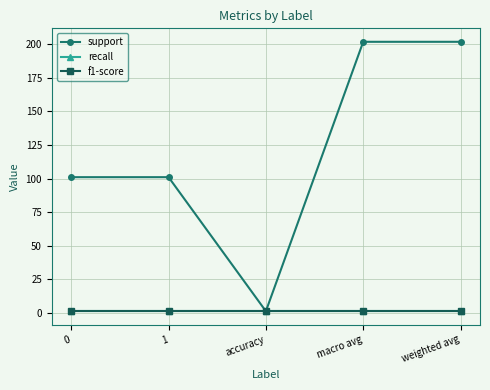

At which category does the chart reach its peak across all series?

macro avg